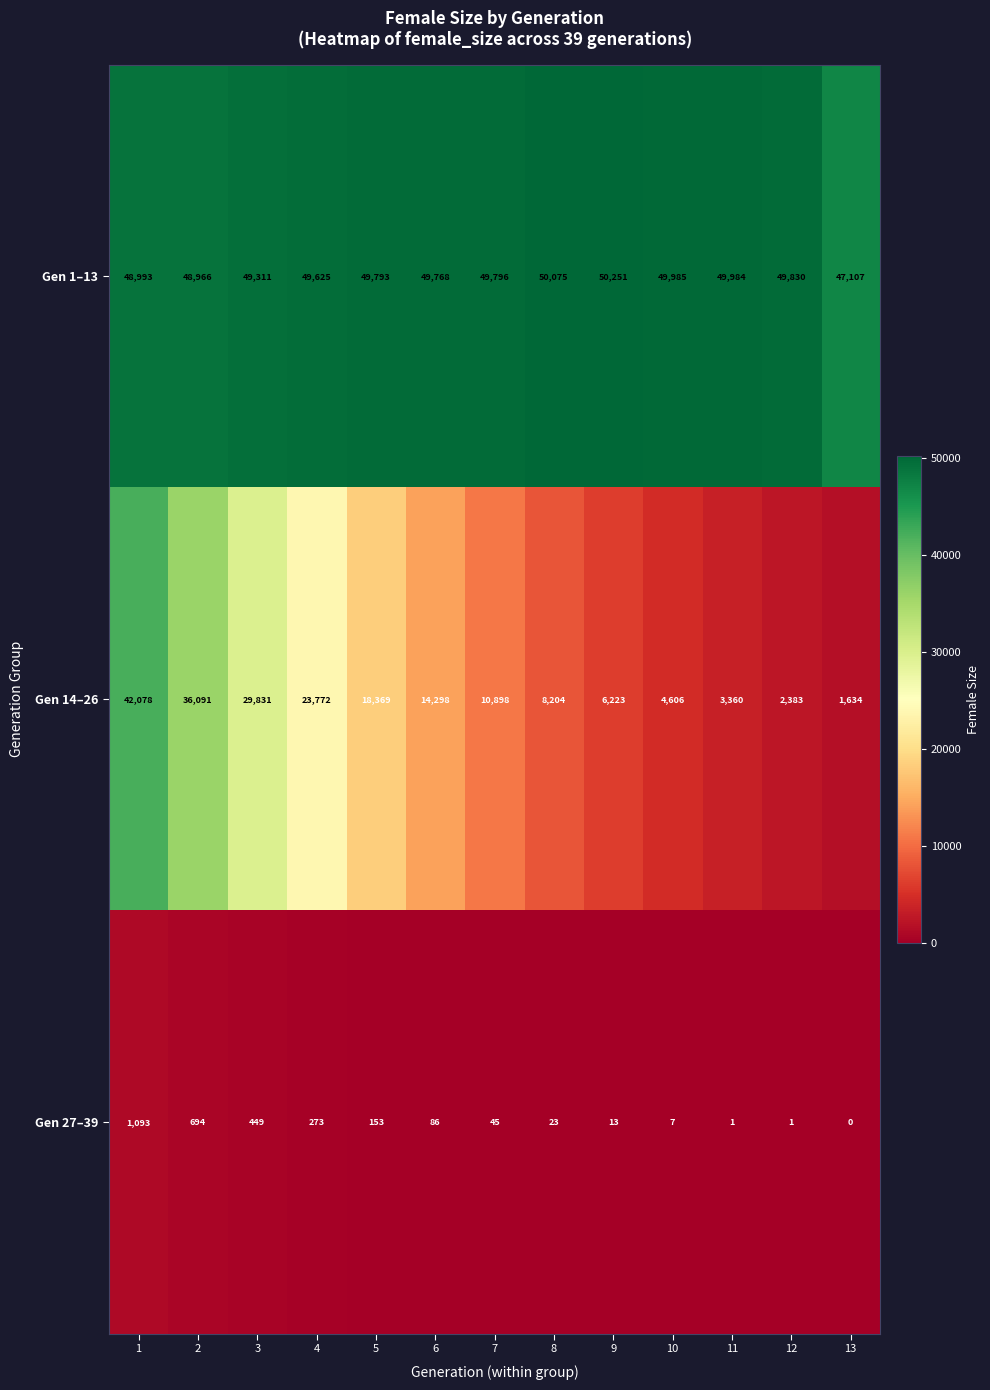

Which category has the highest value across all series?

9